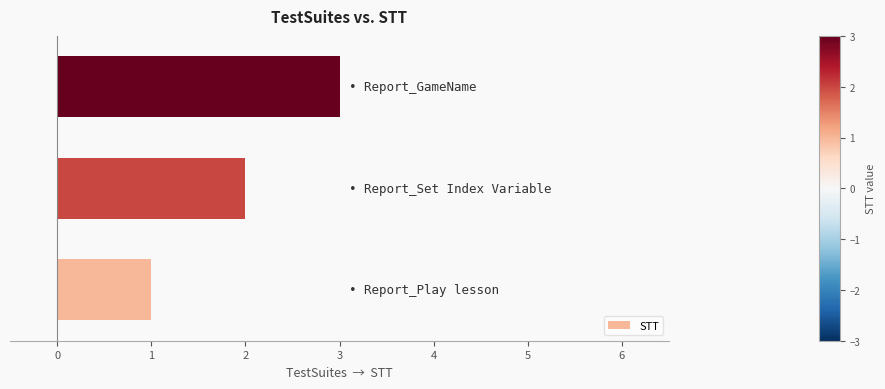

What is the maximum value shown in the chart?

3